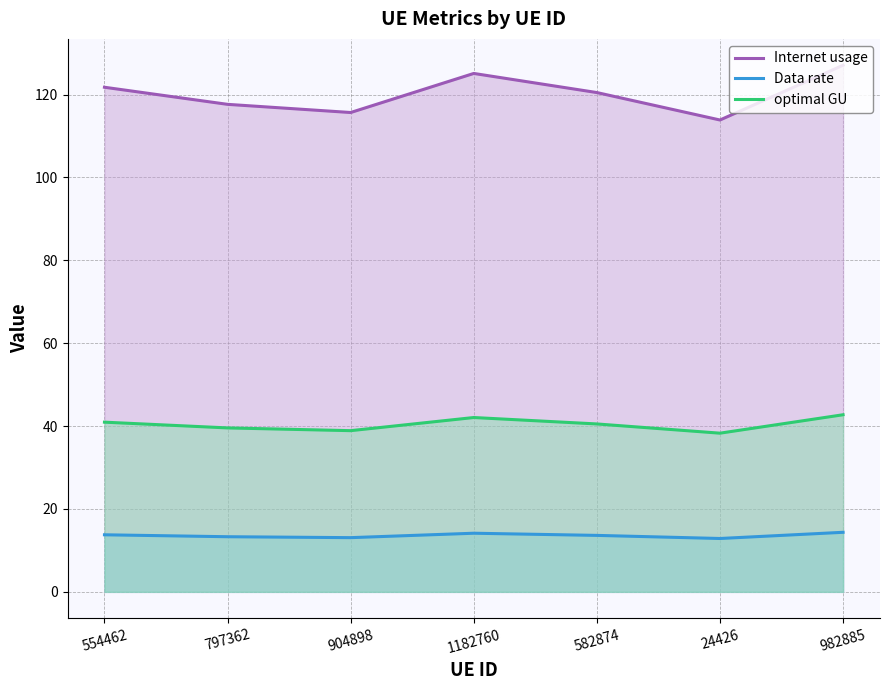

List the labels in order of Internet usage value, largest first.

982885, 1182760, 554462, 582874, 797362, 904898, 24426